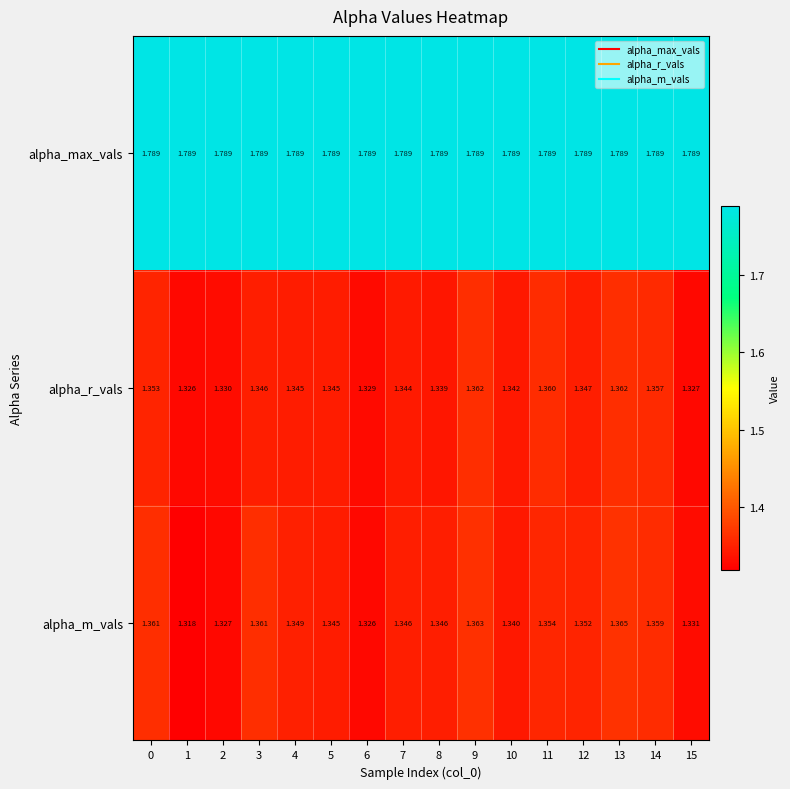

List the series in order of their peak value, lowest first.

alpha_r_vals, alpha_m_vals, alpha_max_vals